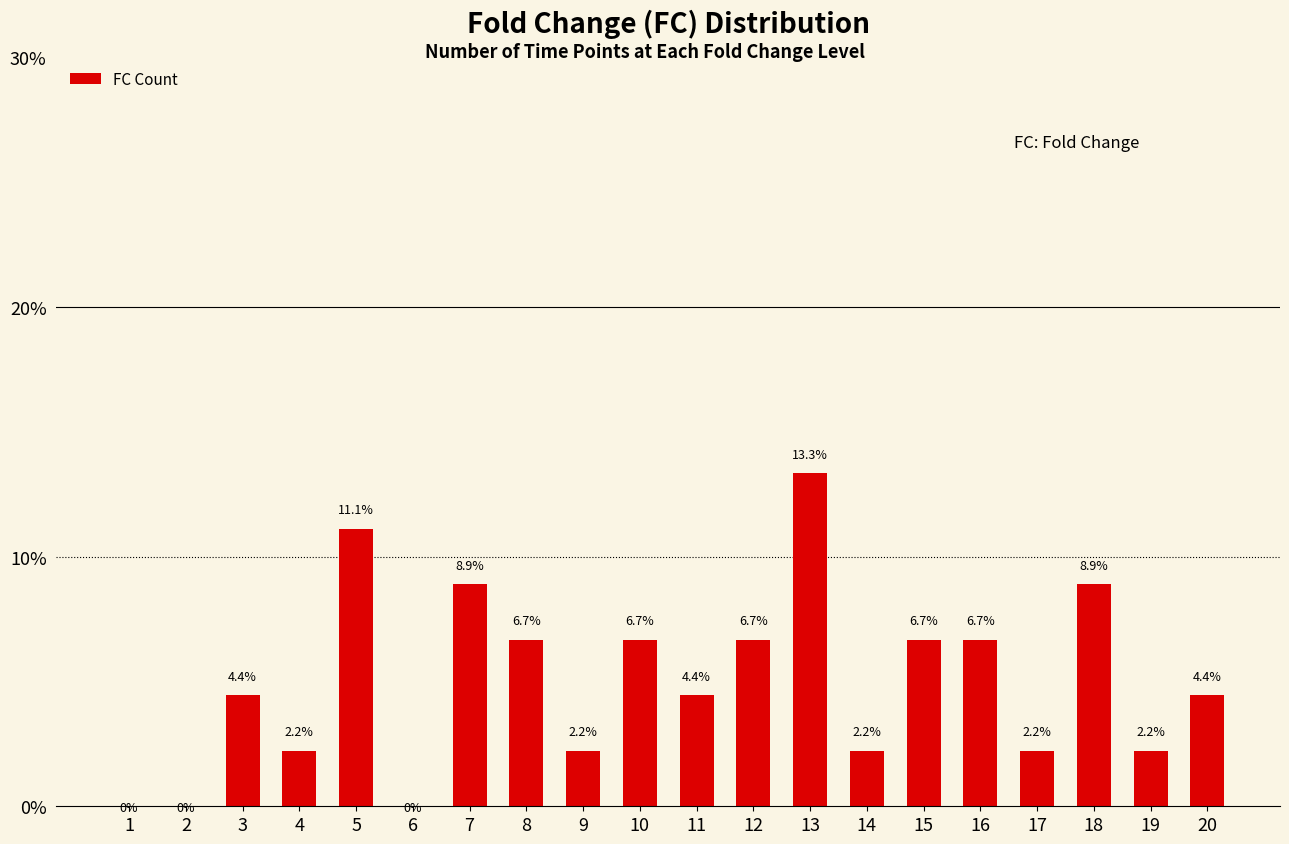

Which has a higher value, 17 or 11?

11